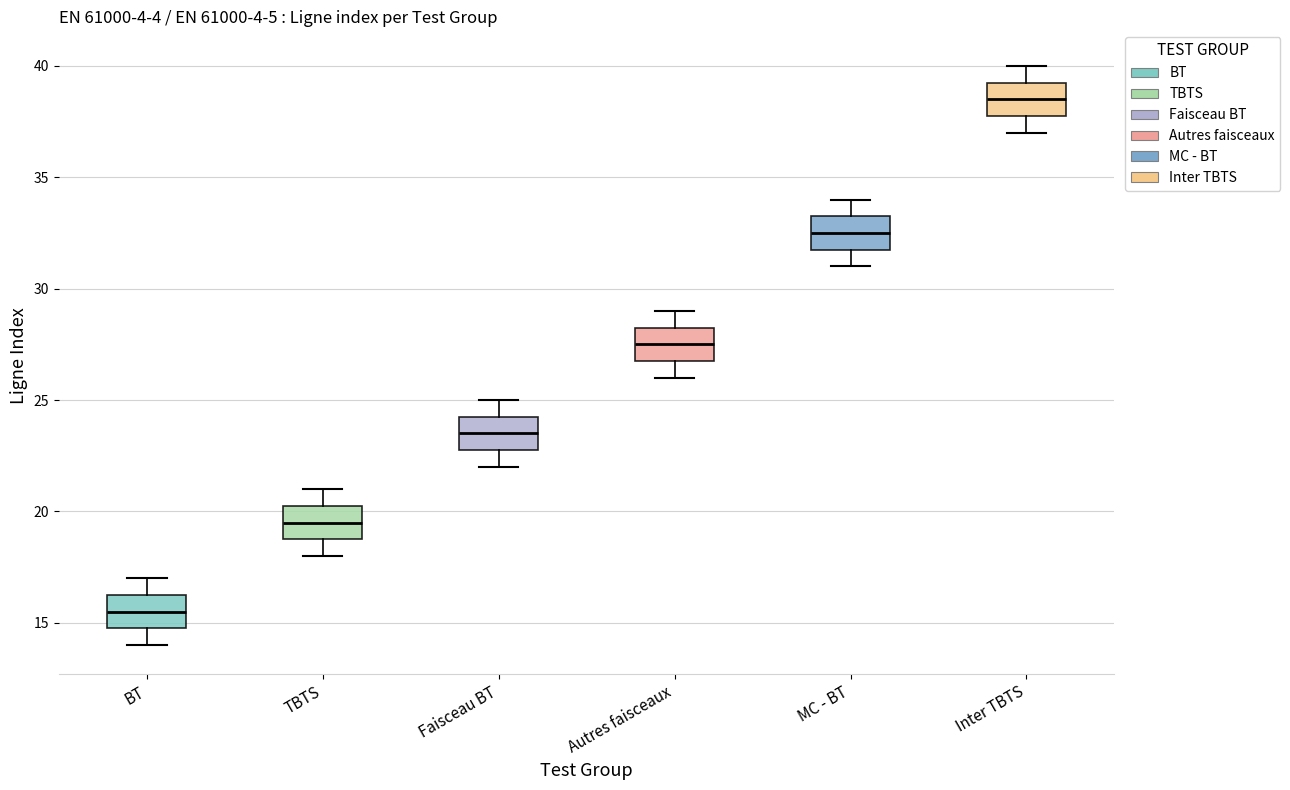

Reading left to right, read every box against the y-axis: the position of its median line, the range the box covers, and the ends of its whiskers. The values are not printed on the chart, so give them approximately, as read against the axis.

BT: median 15.5, box 15.0 to 16.5, whiskers 14.0 to 17.0
TBTS: median 19.5, box 19.0 to 20.5, whiskers 18.0 to 21.0
Faisceau BT: median 23.5, box 23.0 to 24.5, whiskers 22.0 to 25.0
Autres faisceaux: median 27.5, box 27.0 to 28.5, whiskers 26.0 to 29.0
MC - BT: median 32.5, box 32.0 to 33.5, whiskers 31.0 to 34.0
Inter TBTS: median 38.5, box 38.0 to 39.5, whiskers 37.0 to 40.0